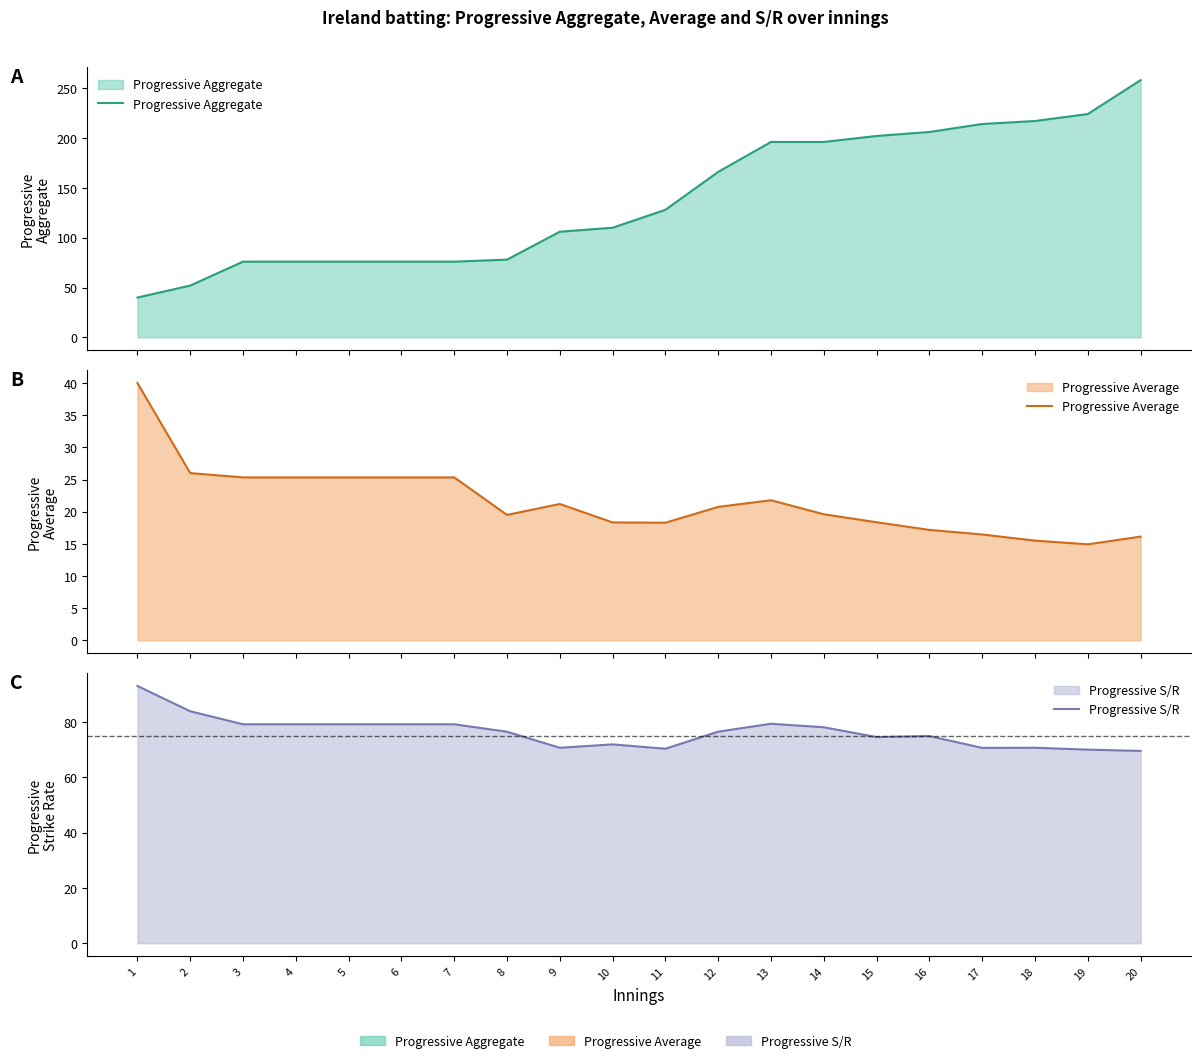

Is it true that Progressive S/R equals 120.3 at 4?

False